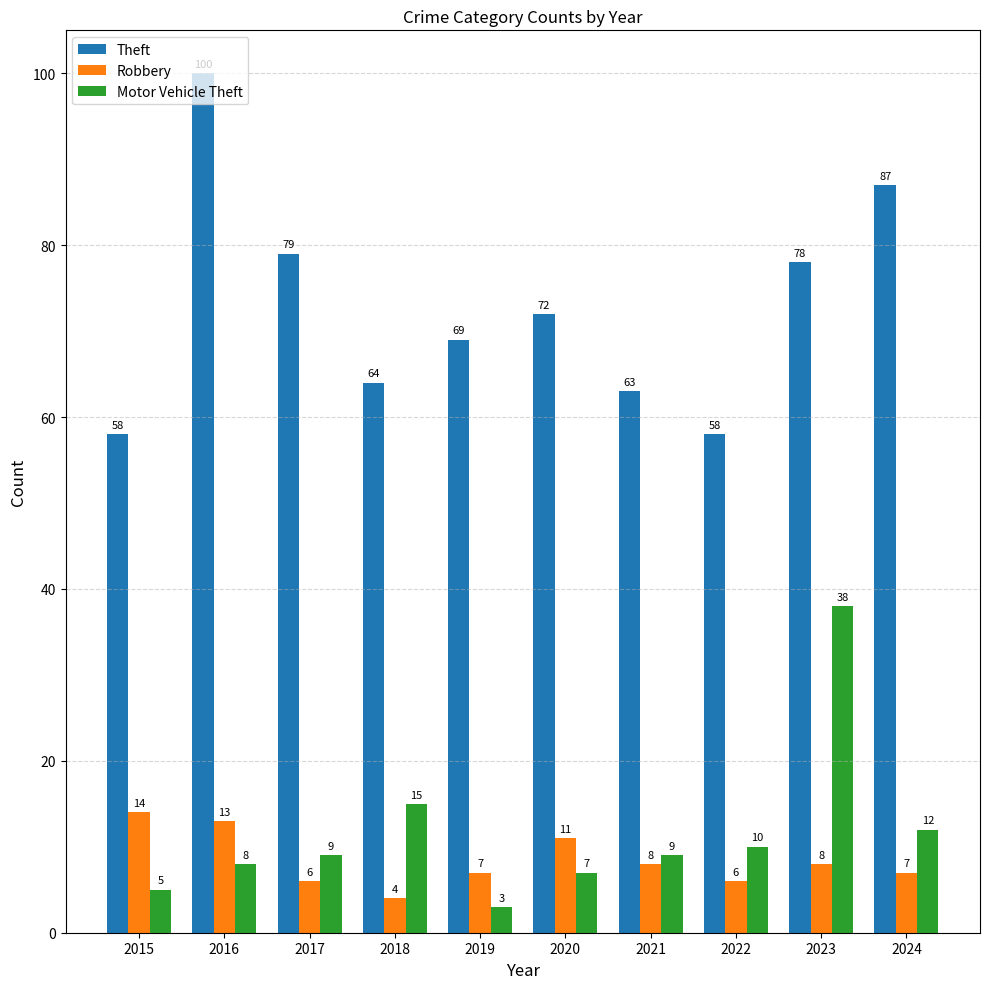

What is the minimum value for Motor Vehicle Theft?

3